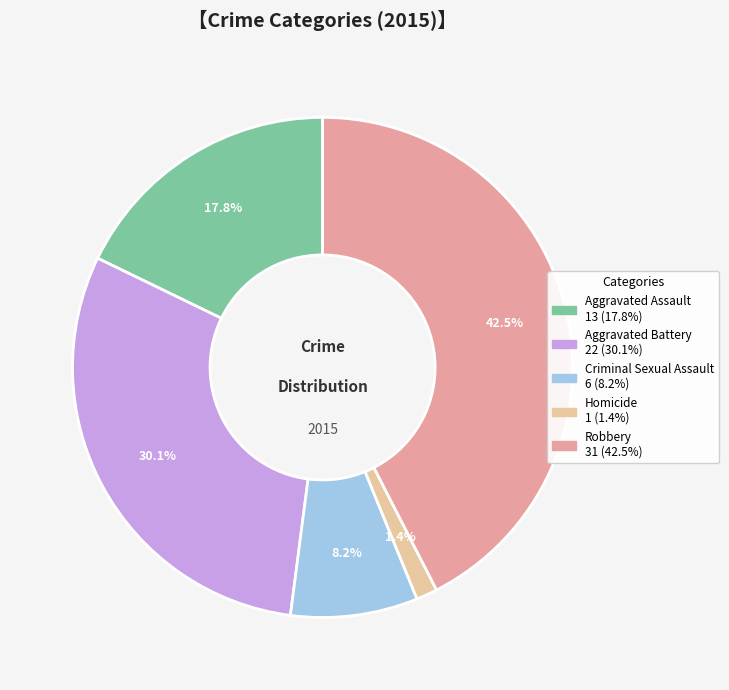

Rank the categories by value from lowest to highest.

Homicide, Criminal Sexual Assault, Aggravated Assault, Aggravated Battery, Robbery